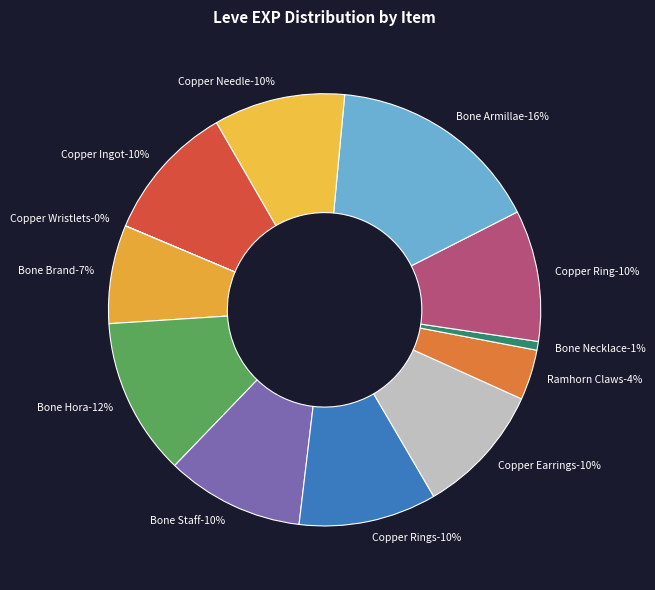

What portion of the pie excludes Bone Brand?

92.6%